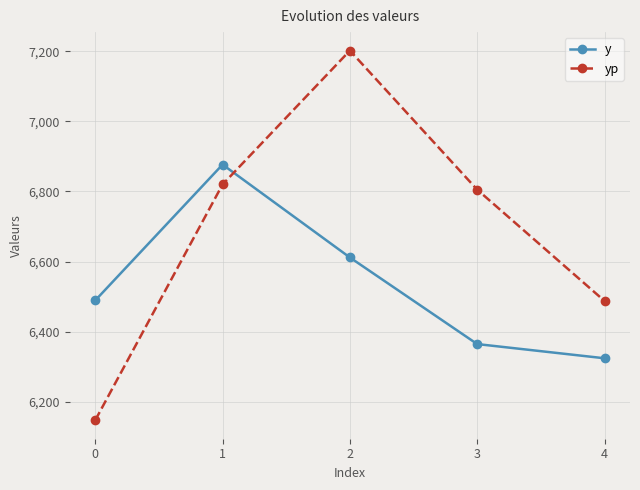

What are all the series names shown in the legend?

y, yp